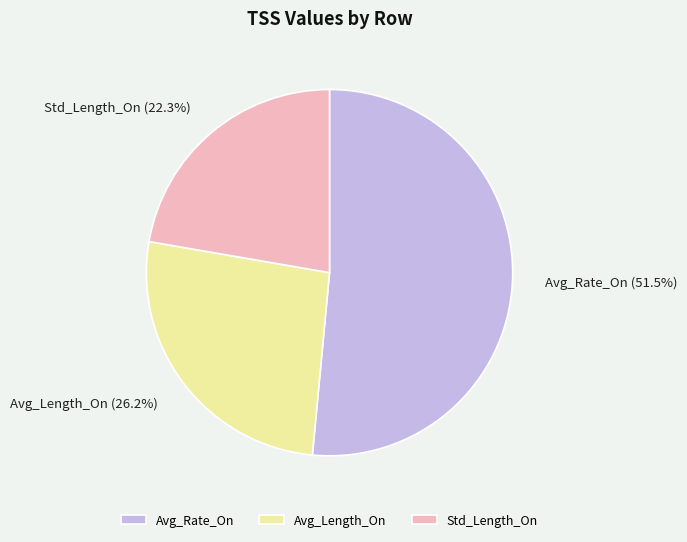

To the nearest percent, what is the average slice percentage?

33%